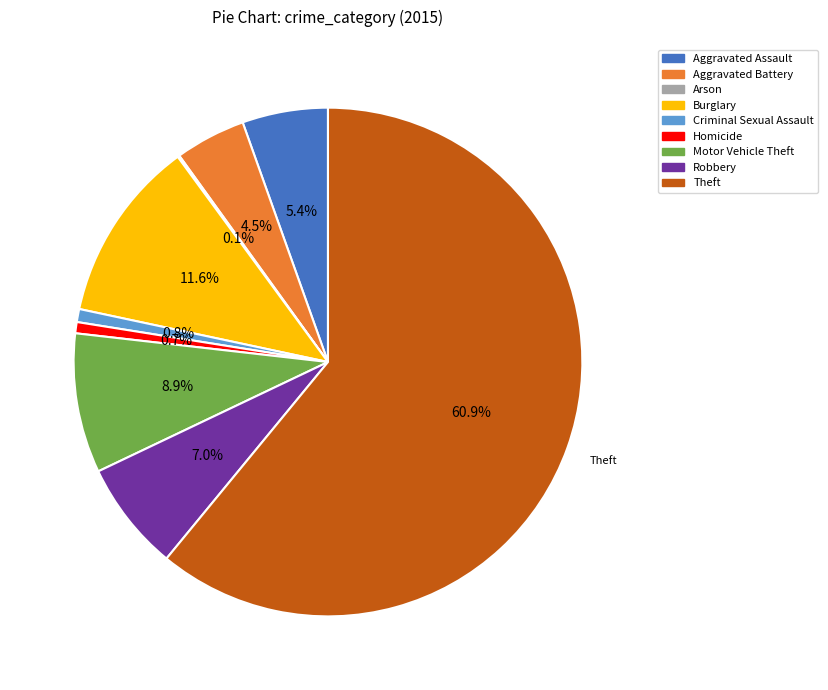

Which slice is the largest?

Theft